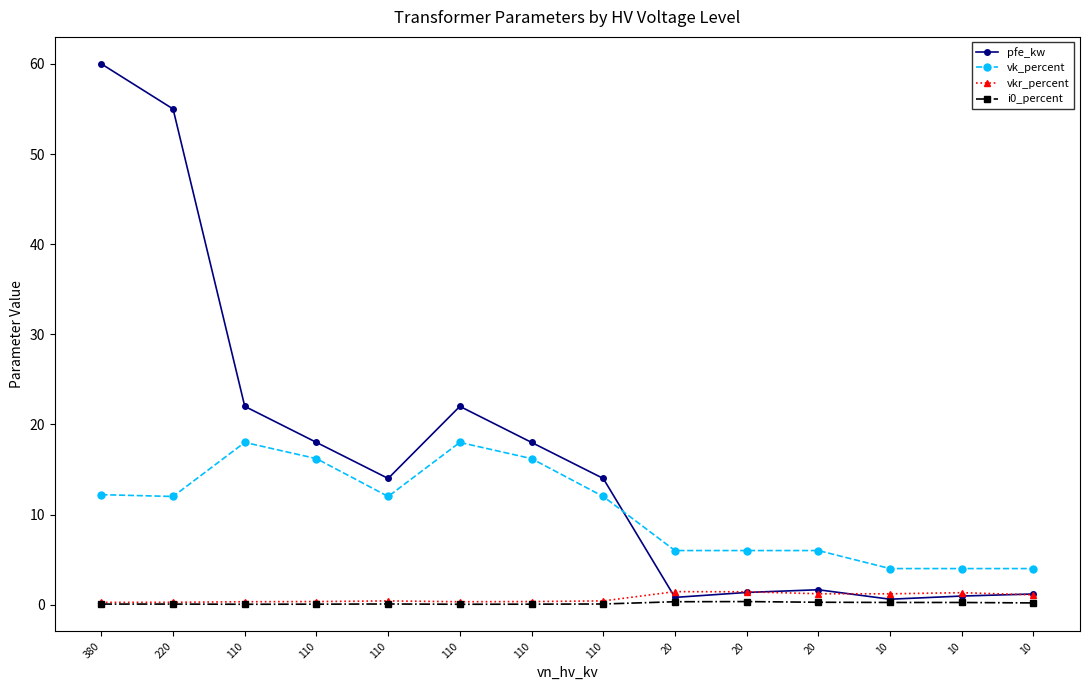

Rank the series at 10 from highest to lowest value.

vk_percent, vkr_percent, pfe_kw, i0_percent